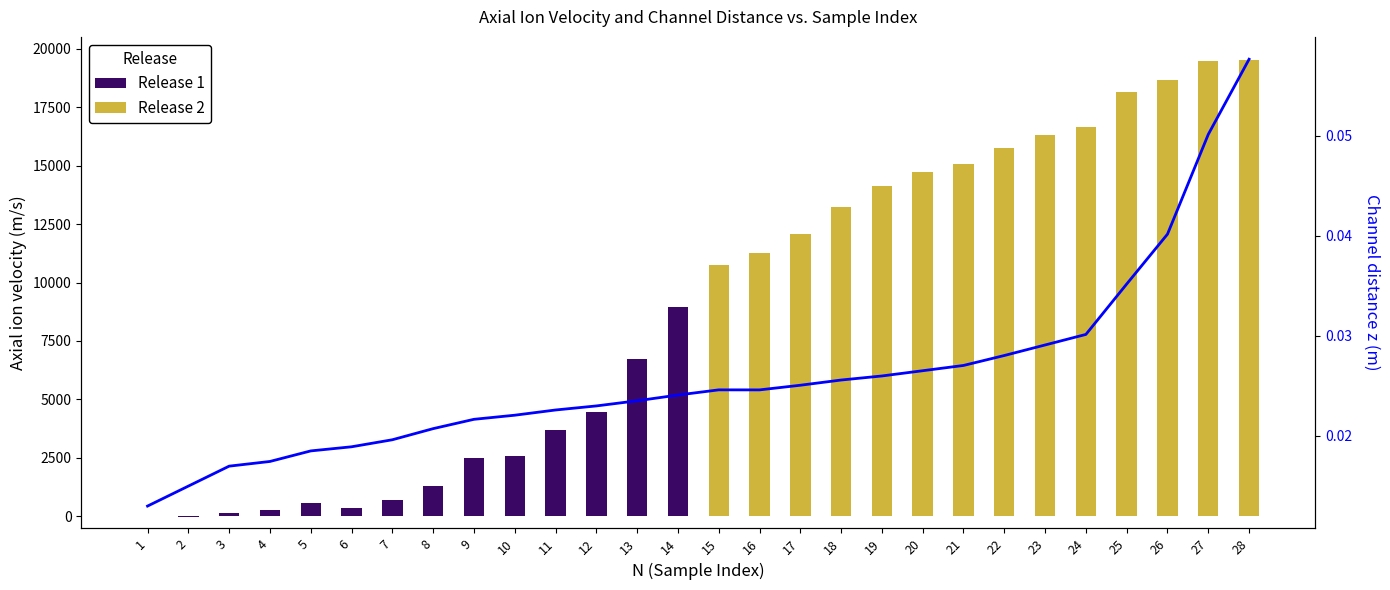

How many values in Release 2 are above zero?

14